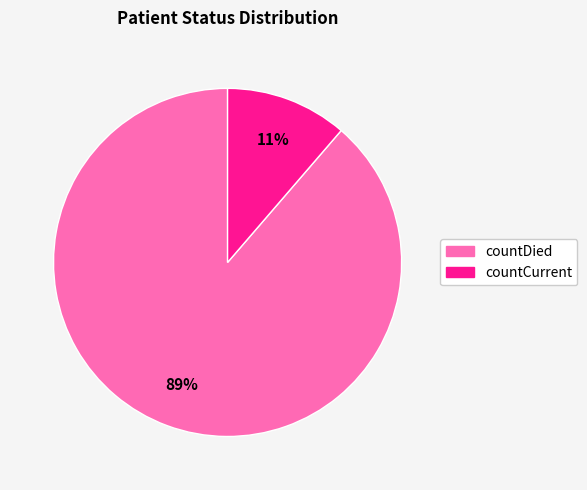

Is there any slice that represents more than half of the pie?

Yes